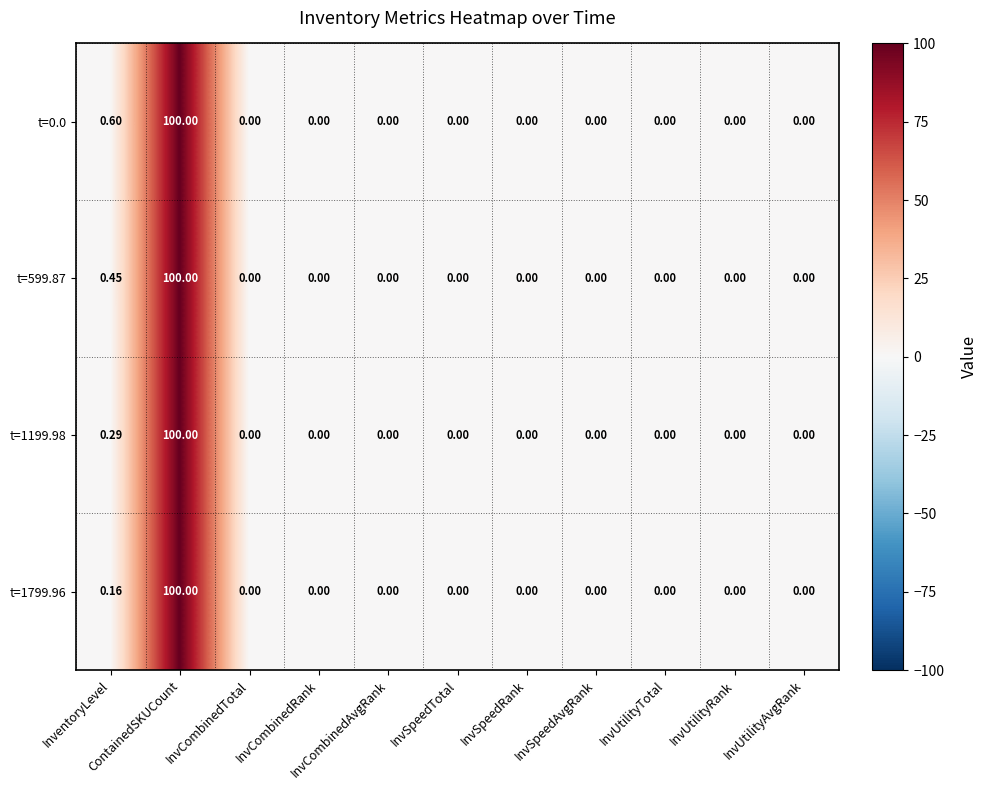

How many data points does each series have?

11